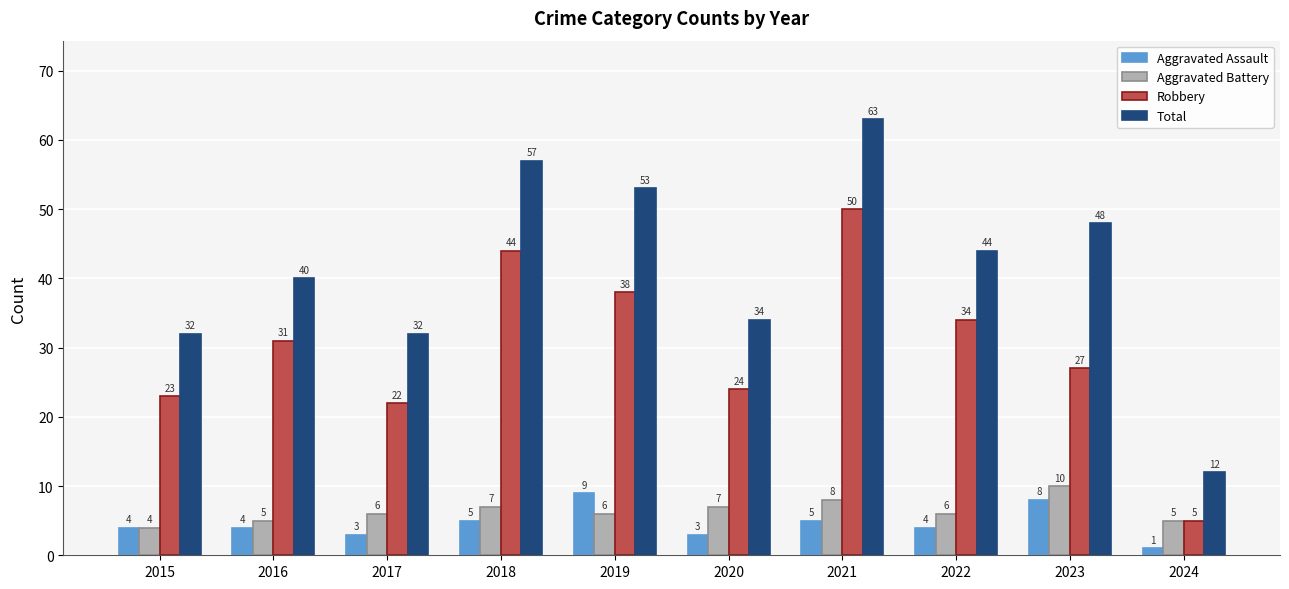

How many values in the Robbery series are below 31?

5